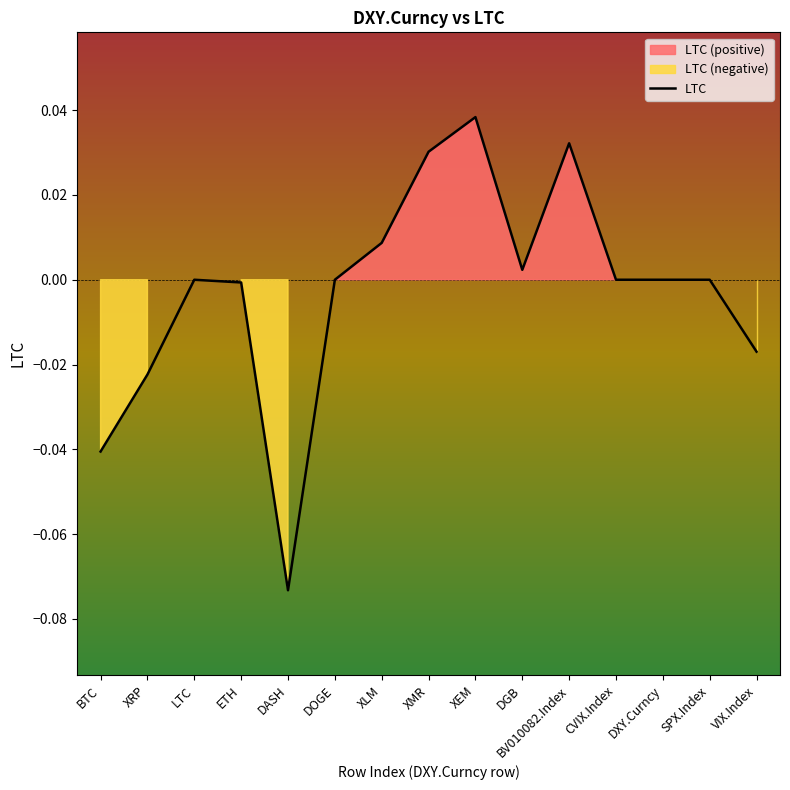

How many positive values are there?

5